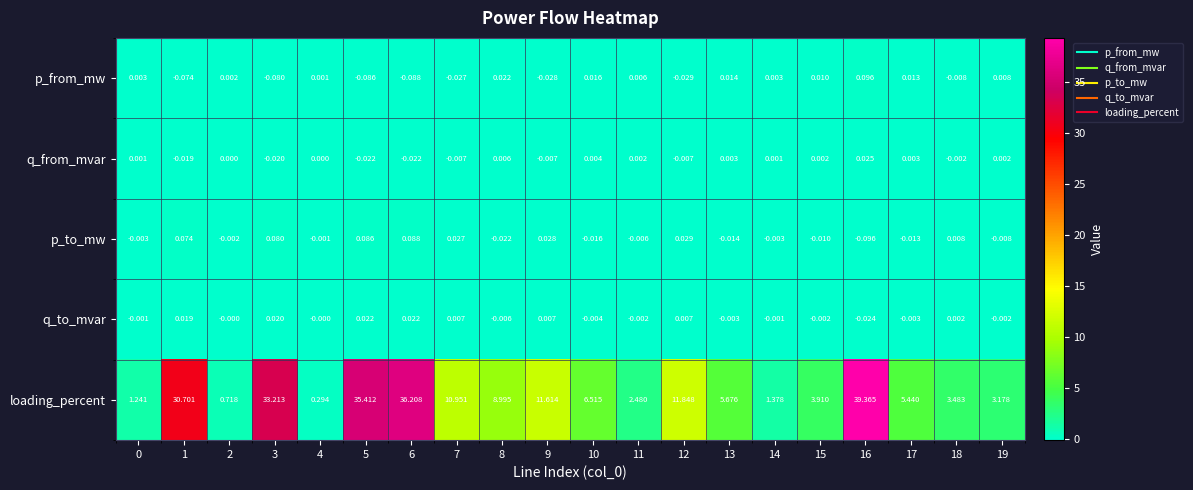

Is the value of loading_percent at 11 greater than the value of p_to_mw at 15?

Yes